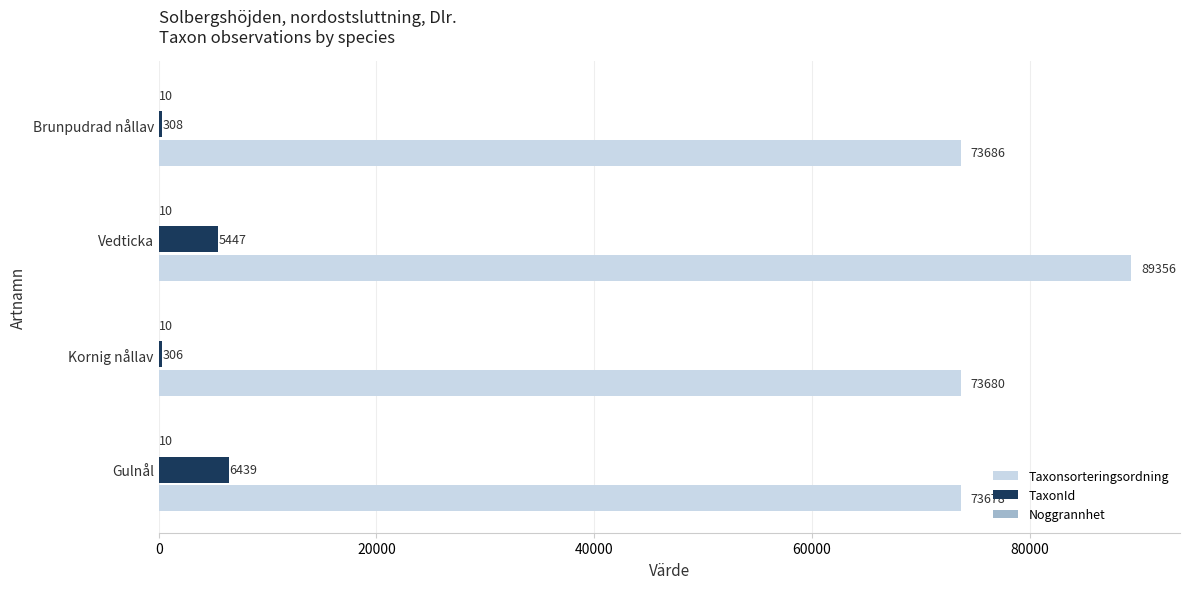

What is the sum of the TaxonId values at Vedticka and Gulnål?

11886